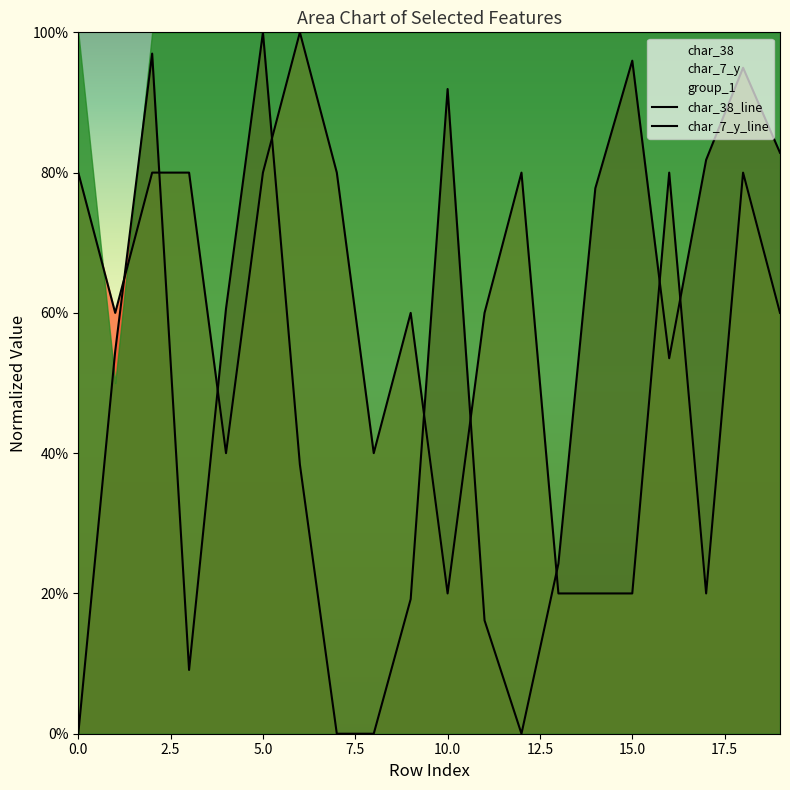

Rank the series at 14 from highest to lowest value.

char_38_line, char_7_y_line